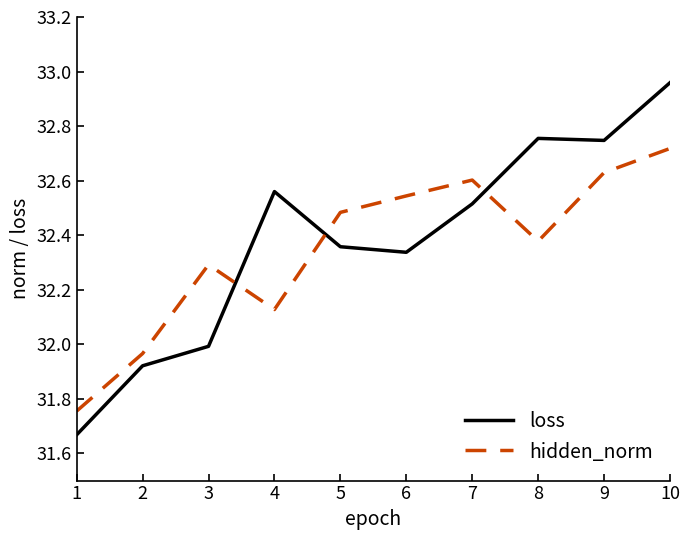

Which series has the widest spread of values?

loss